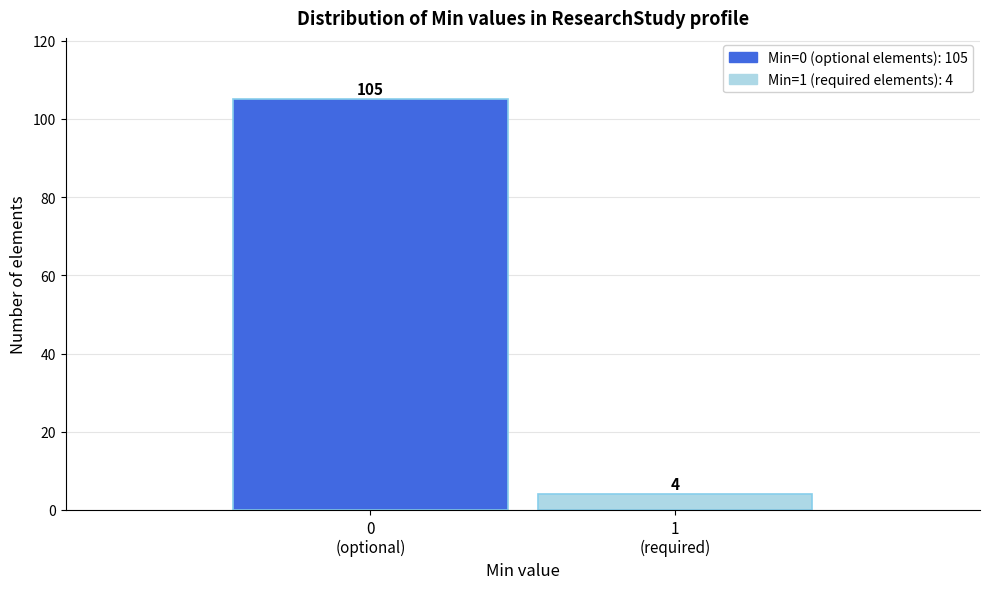

Reading left to right, list all the values displayed in this chart.

105	4